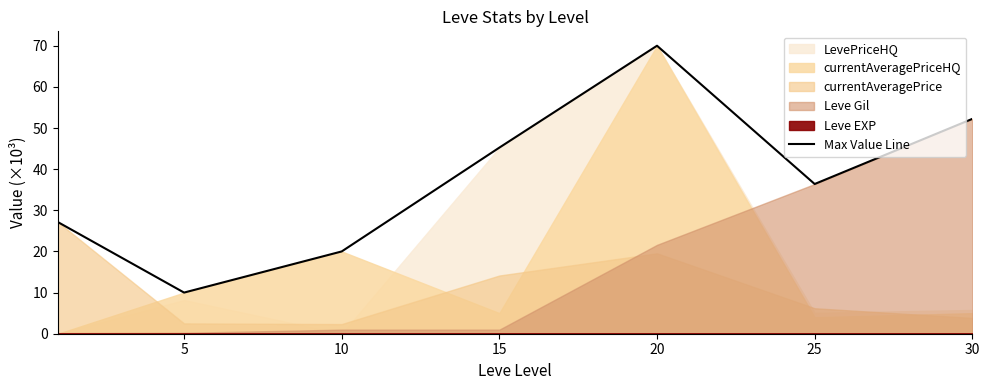

At which category does the chart reach its peak across all series?

20